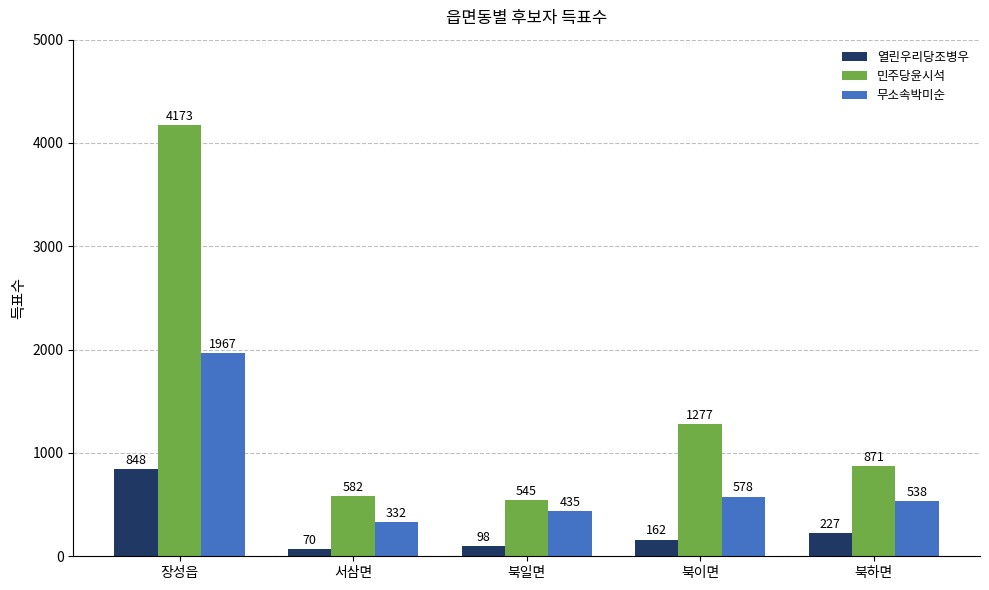

What is the label of the 5th bar from the left?

북하면